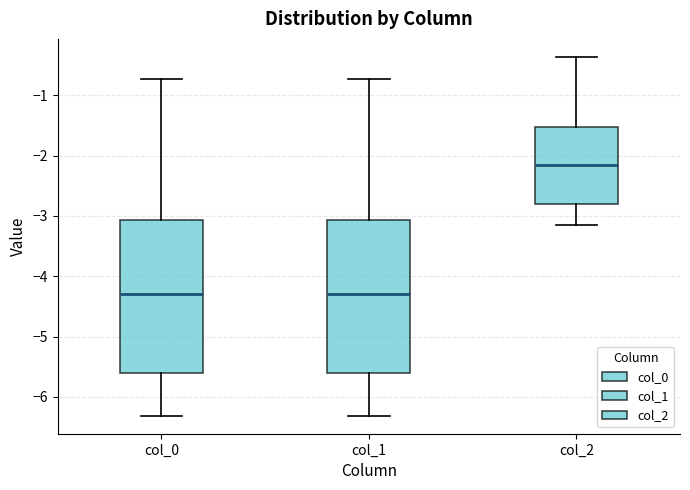

Reading left to right, read every box against the y-axis: the position of its median line, the range the box covers, and the ends of its whiskers. The values are not printed on the chart, so give them approximately, as read against the axis.

col_0: median -4.3, box -5.6 to -3.1, whiskers -6.3 to -0.7
col_1: median -4.3, box -5.6 to -3.1, whiskers -6.3 to -0.7
col_2: median -2.1, box -2.8 to -1.5, whiskers -3.2 to -0.4